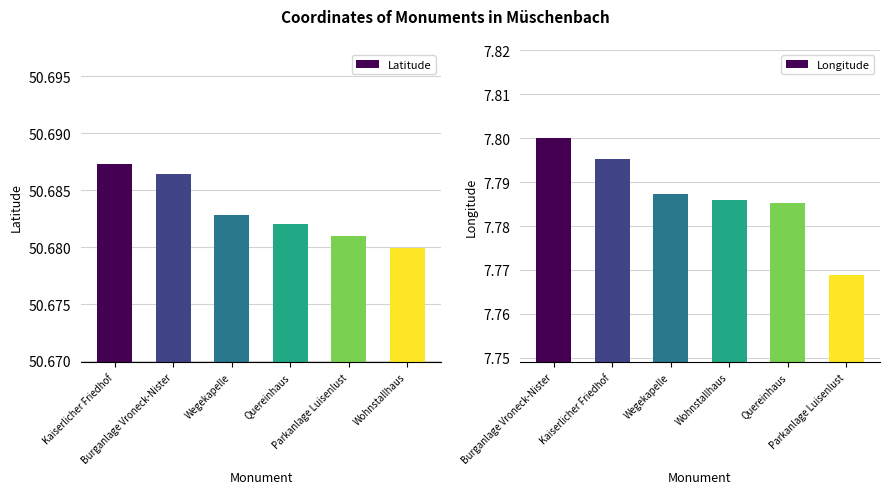

Rank the series at Wohnstallhaus from highest to lowest value.

Latitude, Longitude